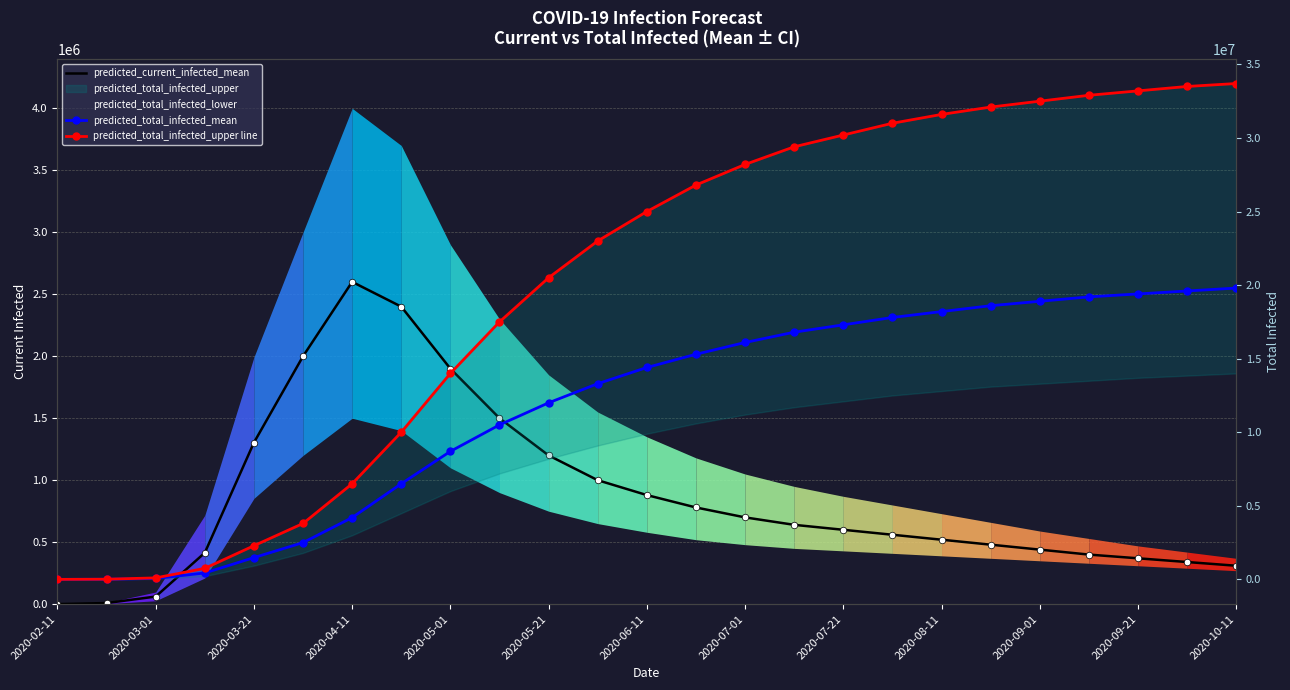

Which series has the widest spread of Y values?

predicted_total_infected_upper line